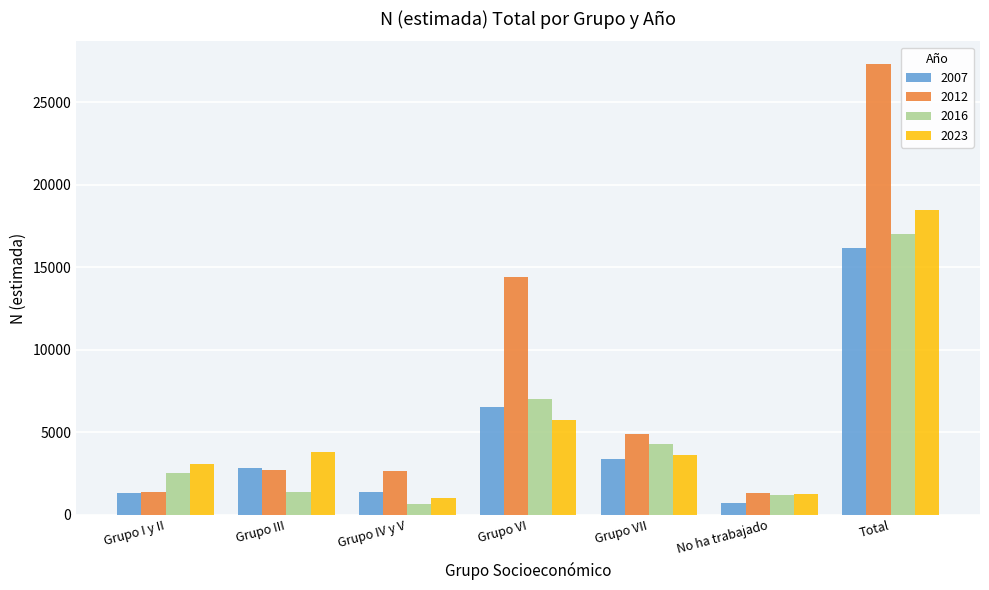

Which series has the largest total across all categories?

2012